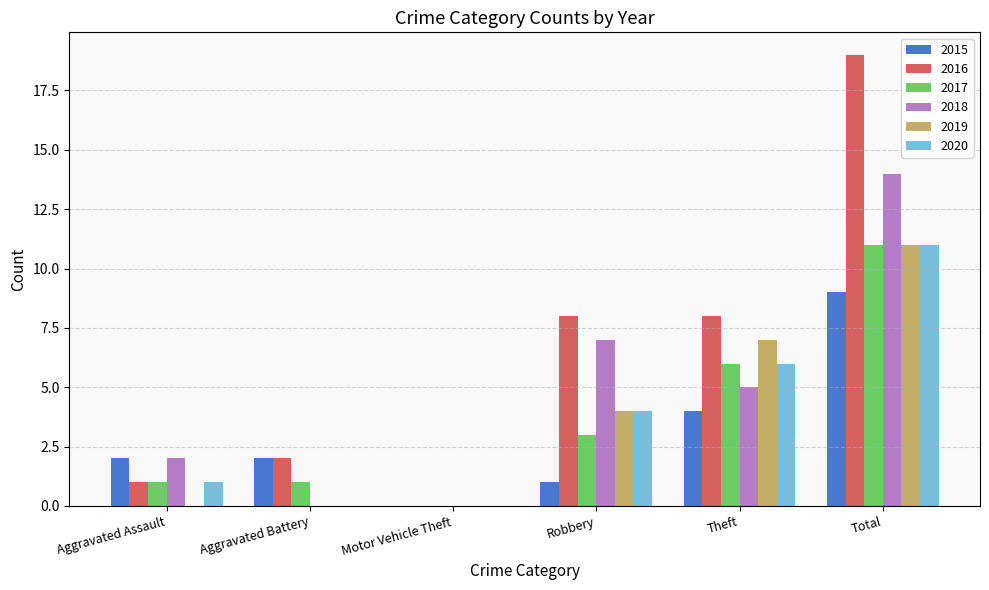

How many distinct data groups are displayed?

6